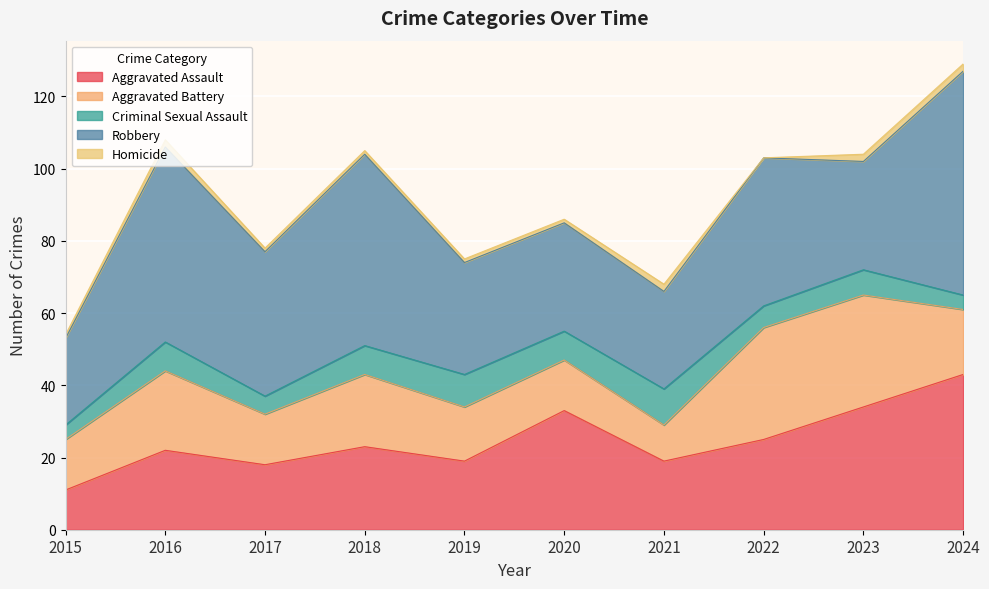

The value of Aggravated Assault at 2022 is 34. True or false?

False